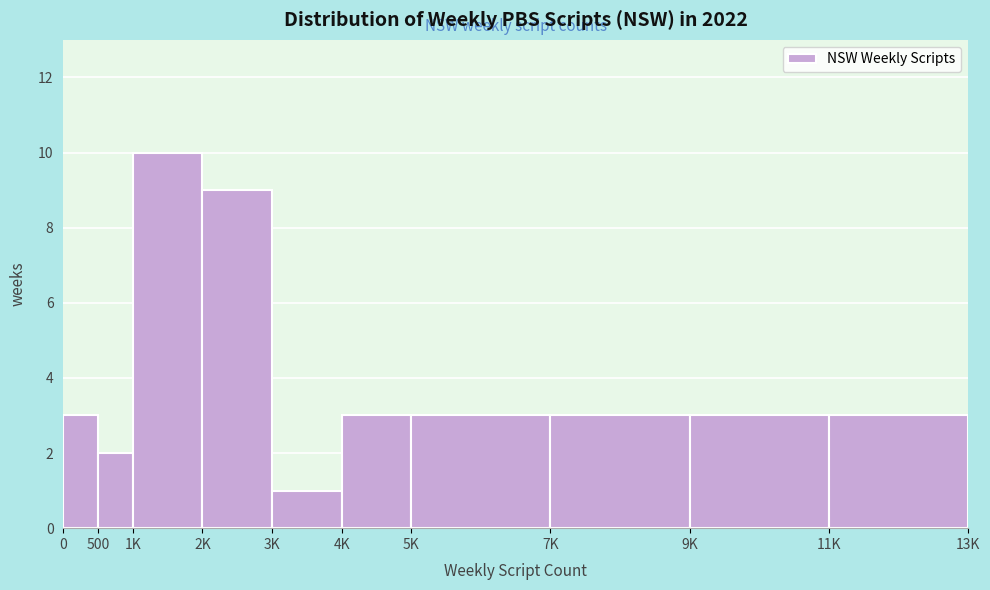

Reading right to left, transcribe all the data shown in this chart.

11K=3	9K=3	7K=3	5K=3	4K=3	3K=1	2K=9	1K=10	500=2	0=3